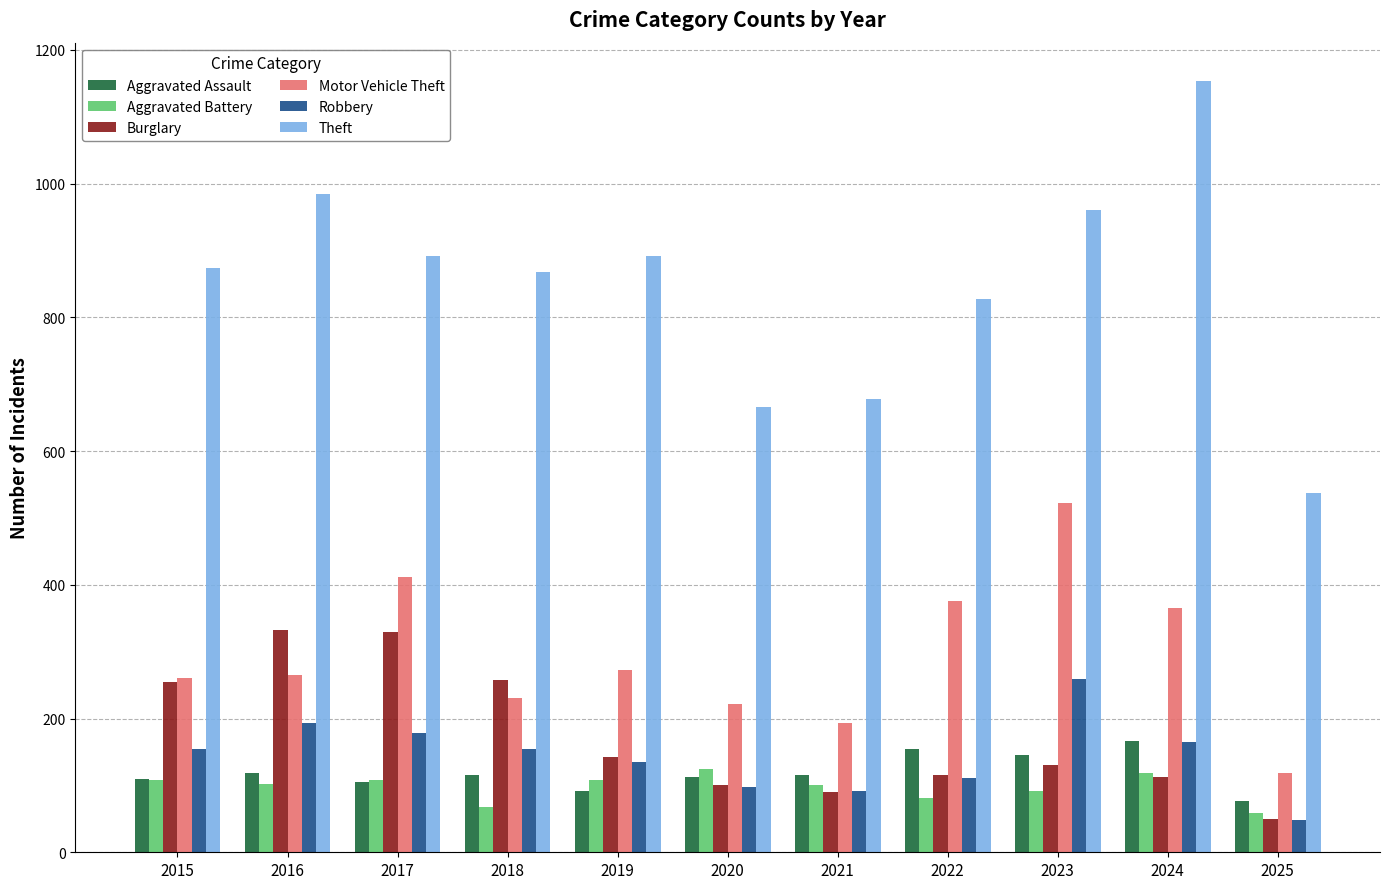

What is the approximate value of Robbery at 2018?

155